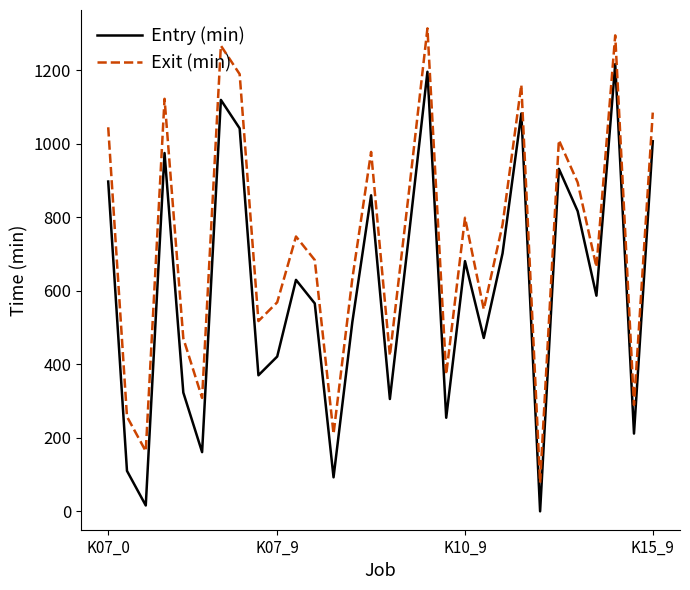

Rank the series by their average value, from lowest to highest.

Entry (min), Exit (min)